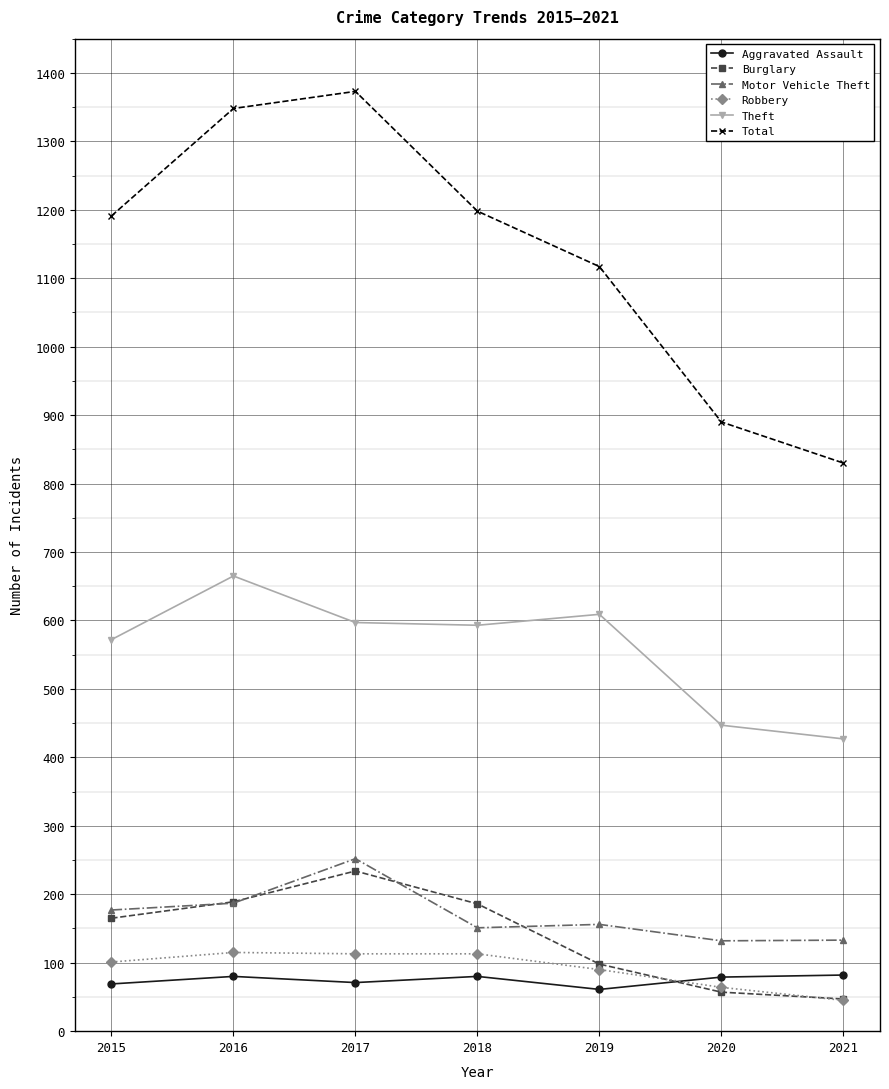

After their last crossing, which series has the higher values: Aggravated Assault or Robbery?

Aggravated Assault